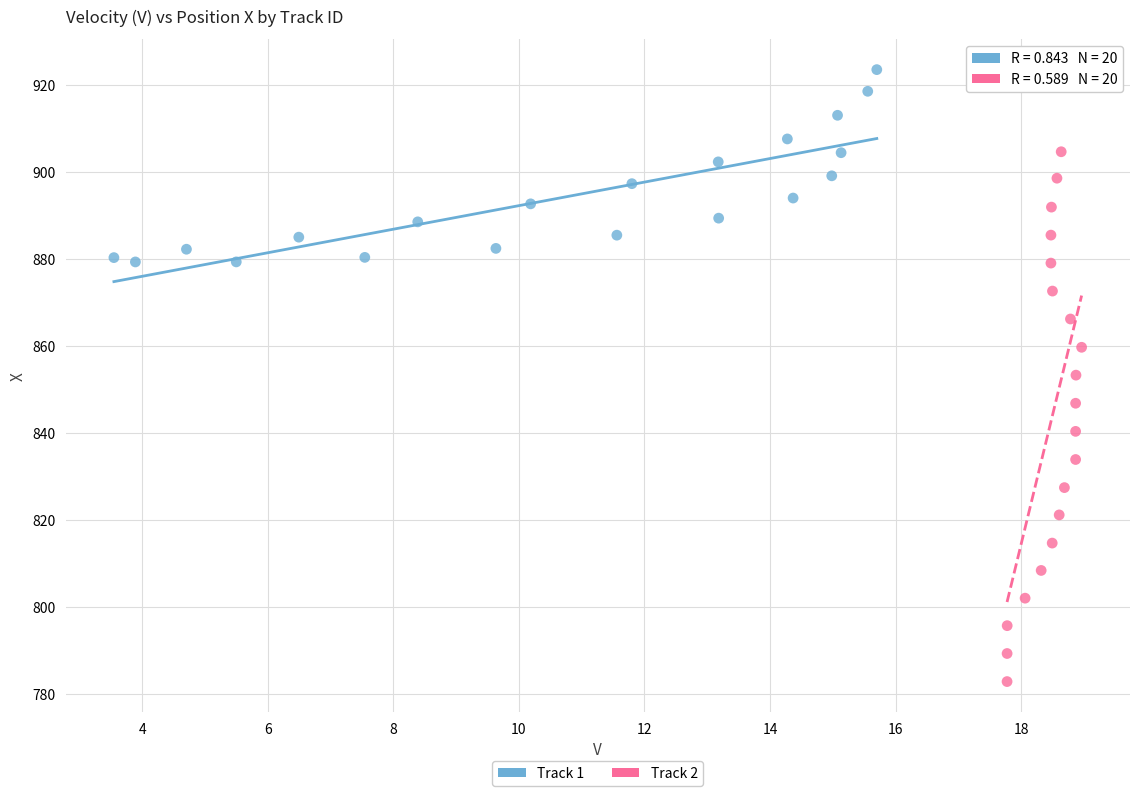

Which series reaches the minimum Y coordinate?

Track 2